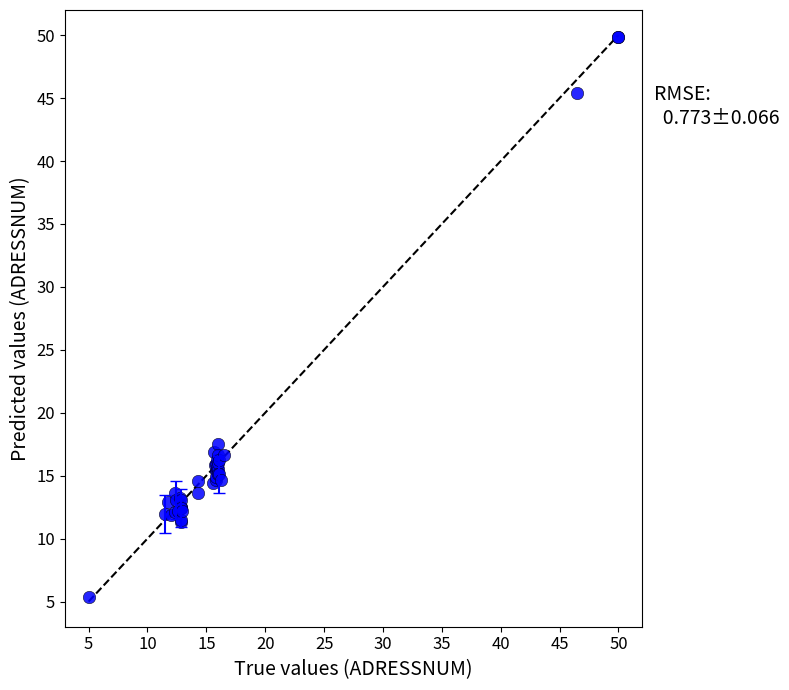

What Y value in the scatter plot is closest to 27?

17.5